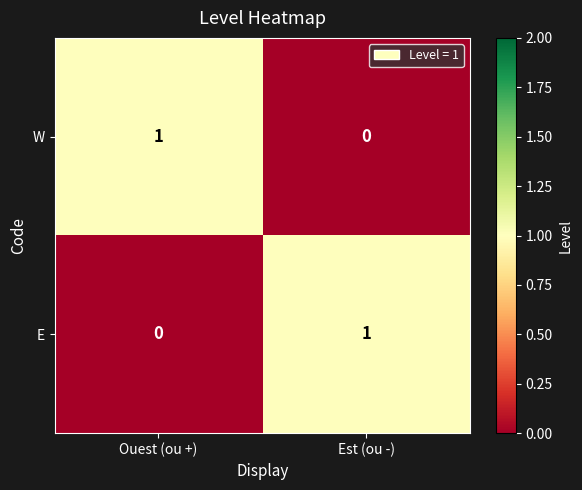

Which category has the lowest value in the W series?

Est (ou -)